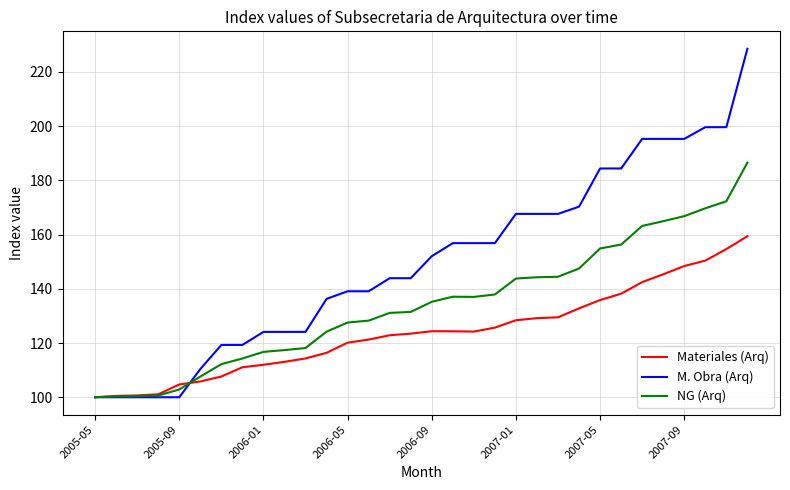

Which series has the widest spread of values?

M. Obra (Arq)